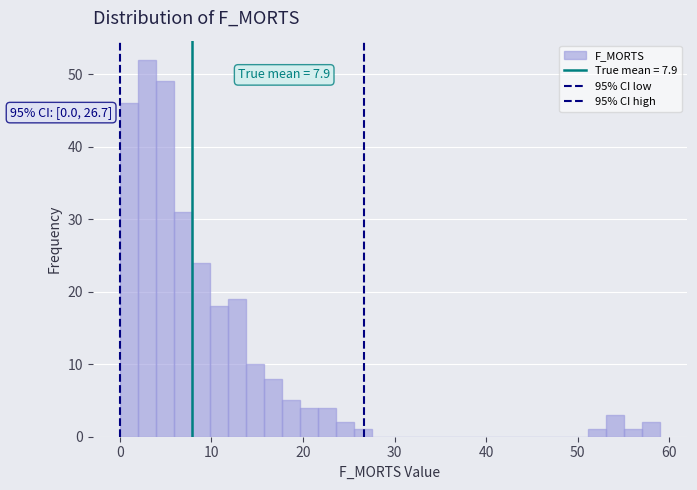

Read against the x-axis, roughly where is the centre of the tallest bar?

3